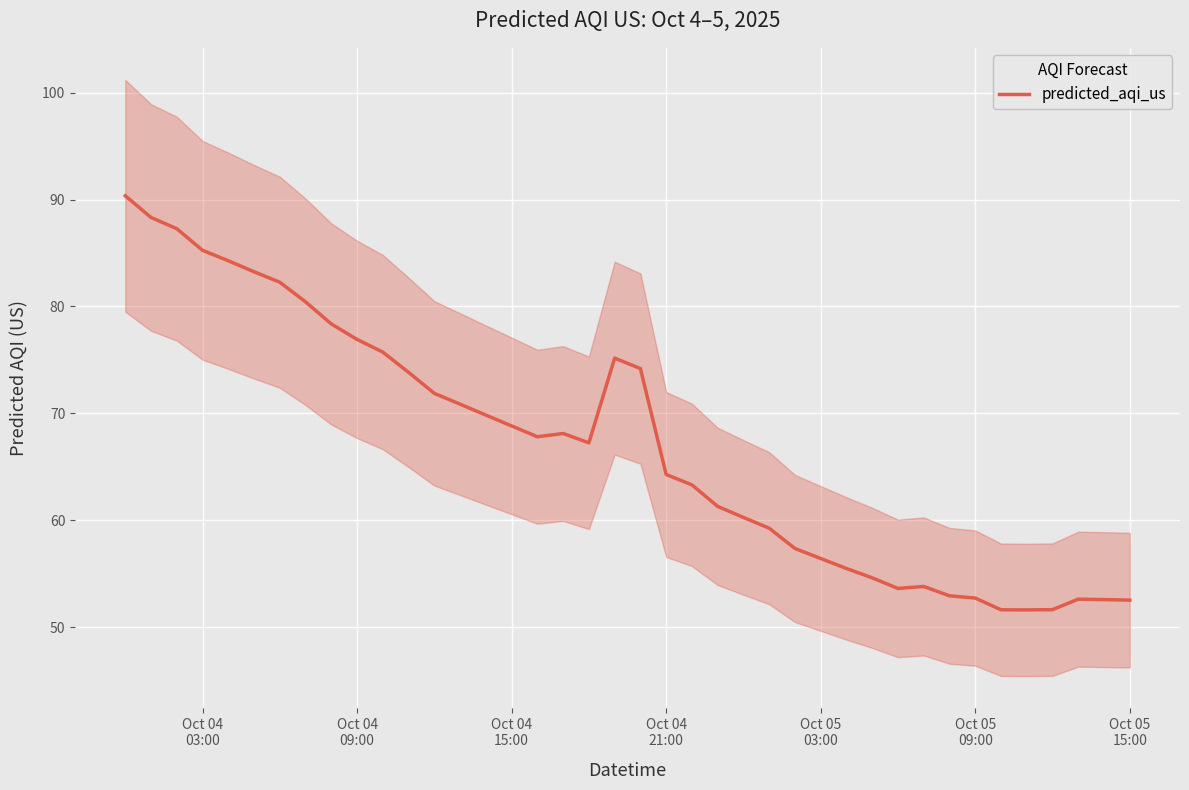

What is the minimum value for predicted_aqi_us?

51.6